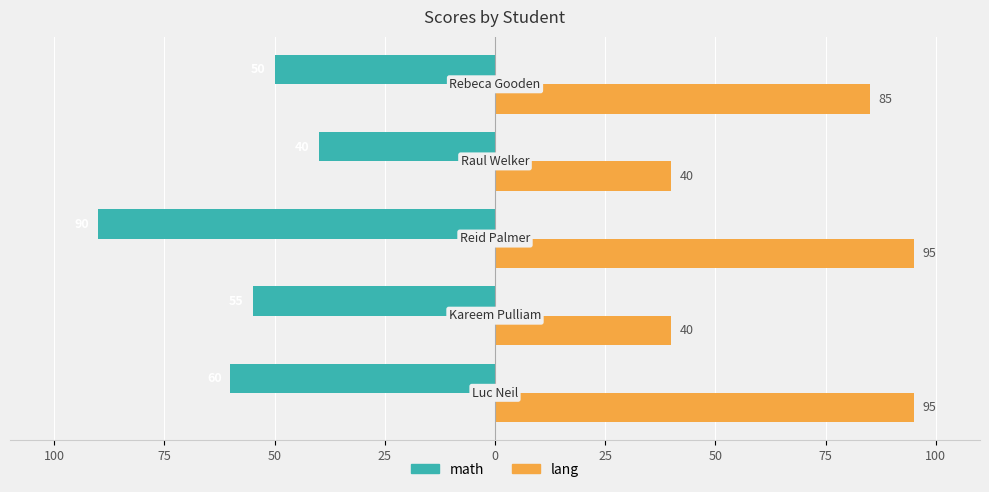

Rank the series by their average value, from highest to lowest.

lang, math